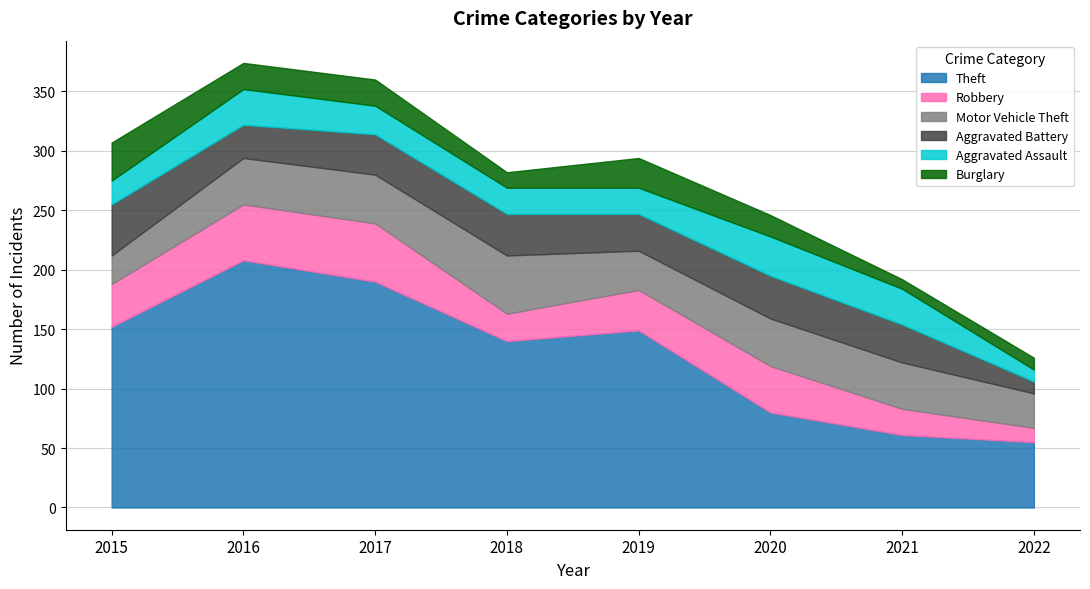

Which series has the largest total across all categories?

Theft